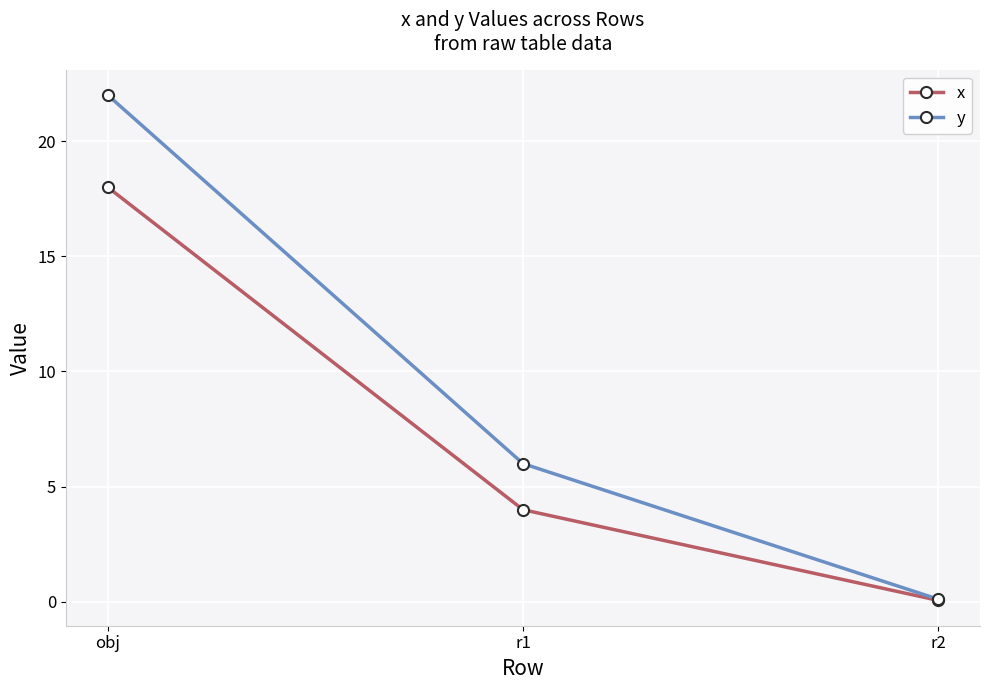

What is the difference between the highest and lowest values at obj?

4.0